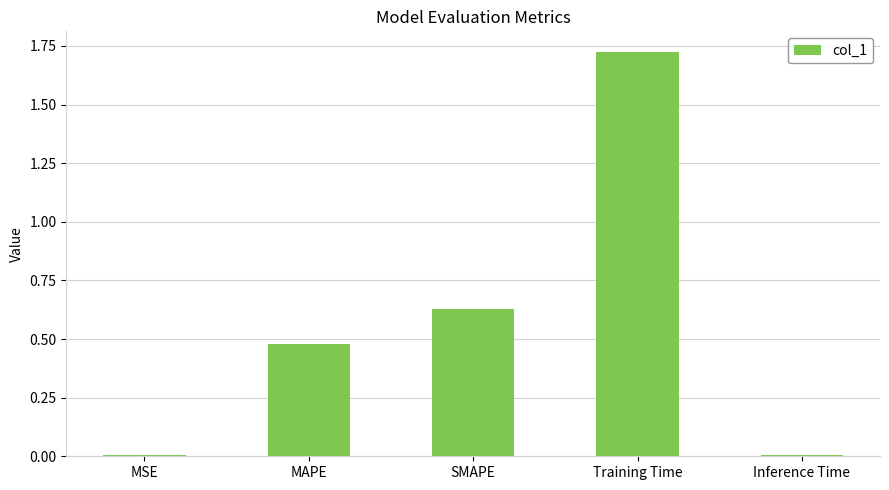

Does the chart contain stacked bars?

No